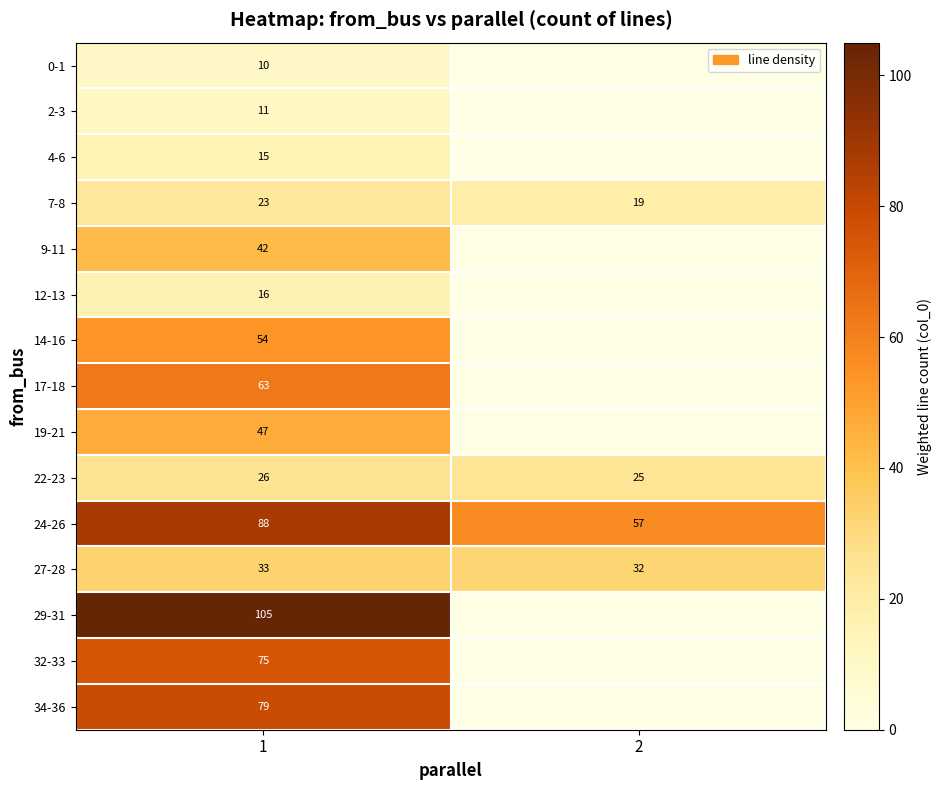

What is the difference between the 7-8 values at 2 and 1?

4